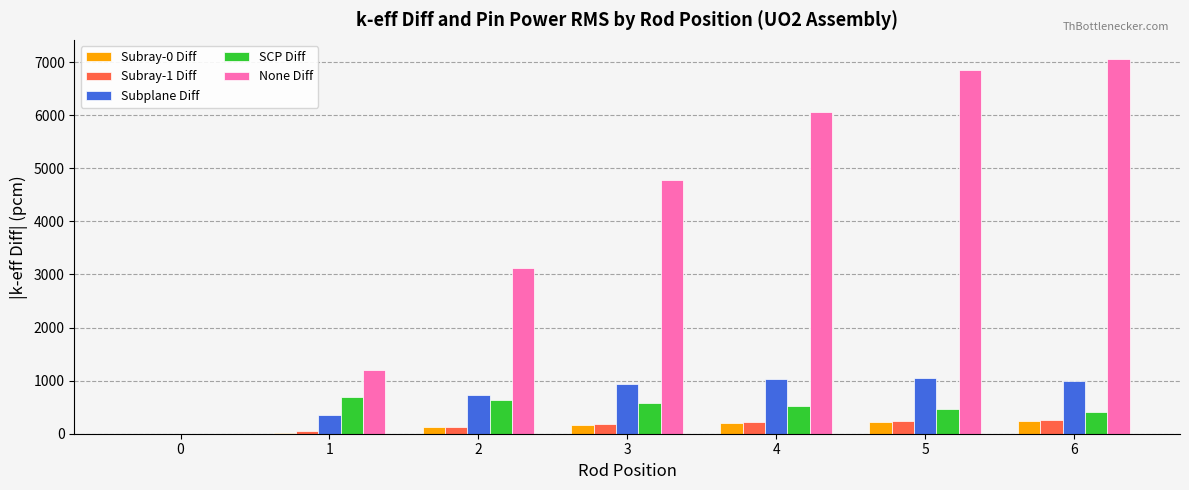

What is the maximum value for Subray-0 Diff?

235.0